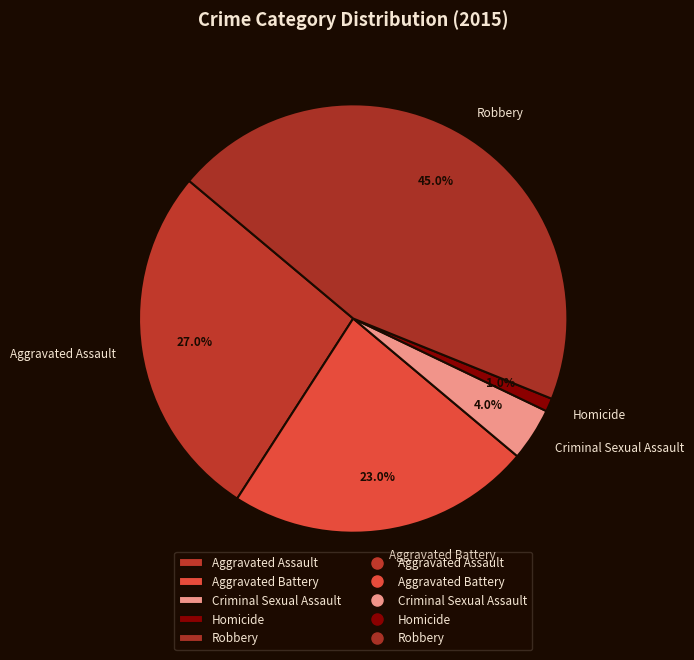

What percentage do Aggravated Battery and Homicide together represent?

24.0%